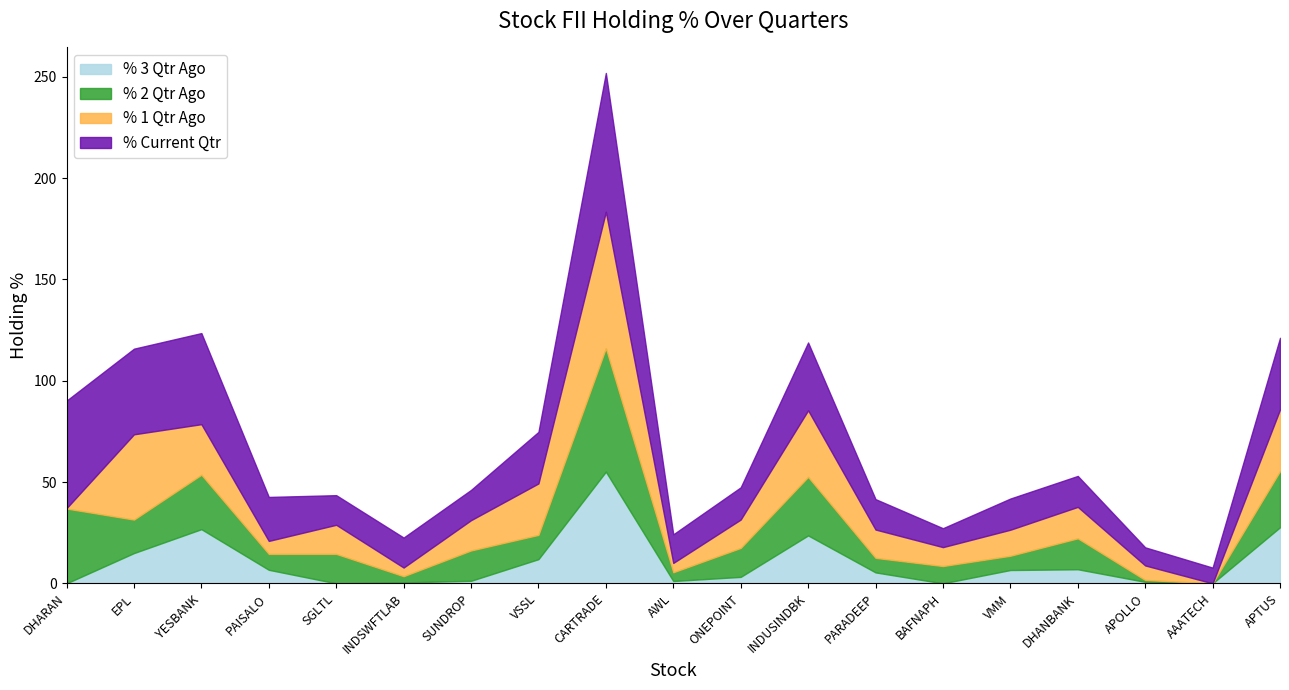

Does the chart have visible grid lines?

No